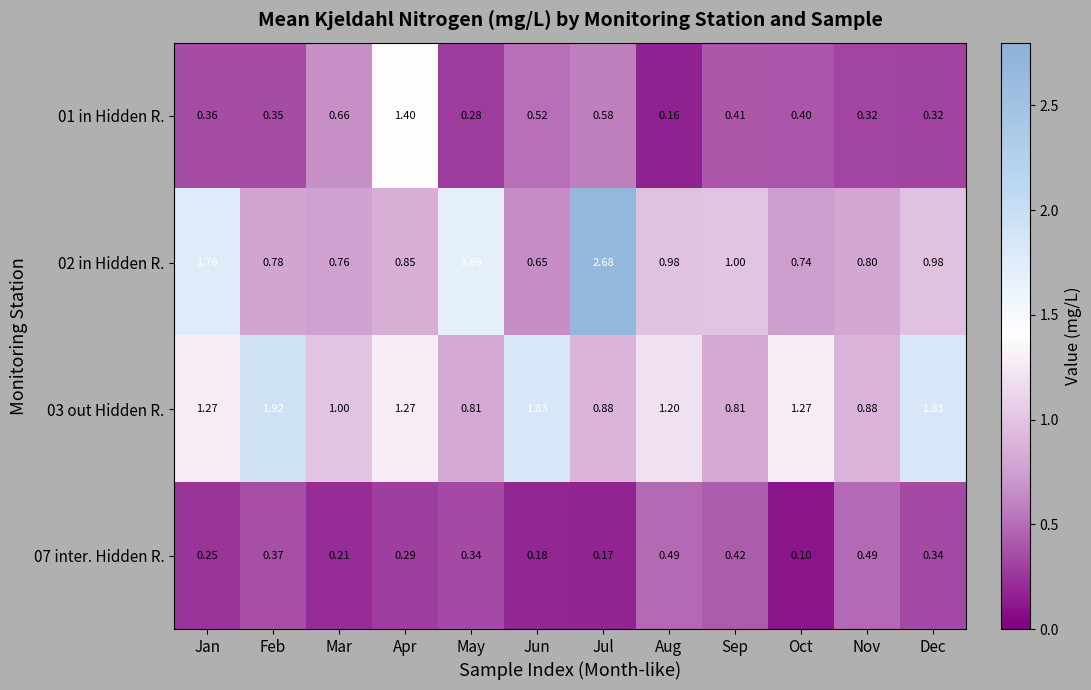

Is the value of 01 in Hidden R. at Nov greater than the value of 03 out Hidden R. at Mar?

No